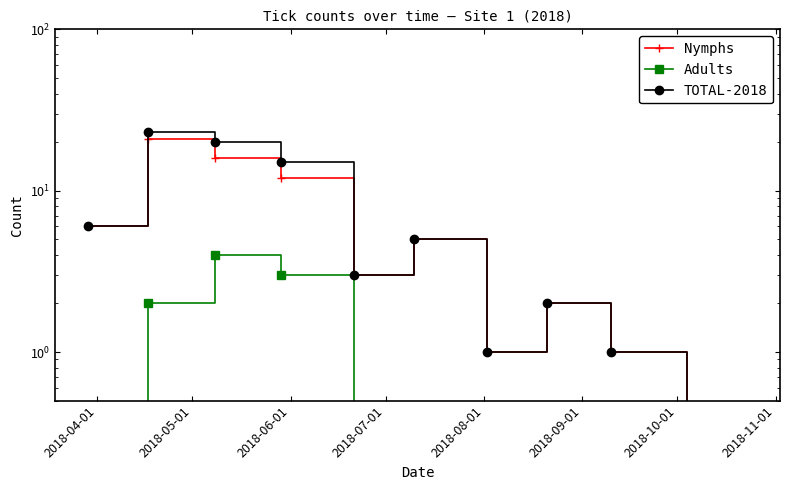

True or false: TOTAL-2018 has more than 0 interior local peaks.

True